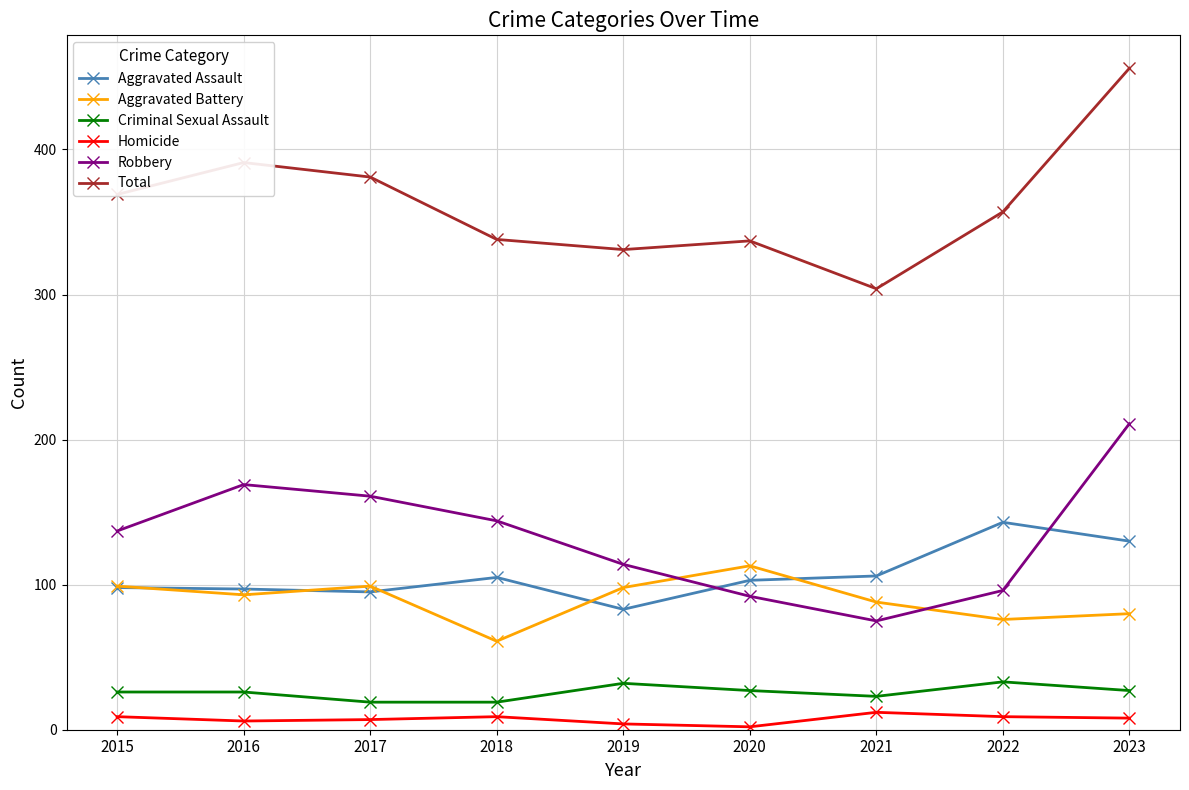

Where does the Homicide series first go above 8?

2015